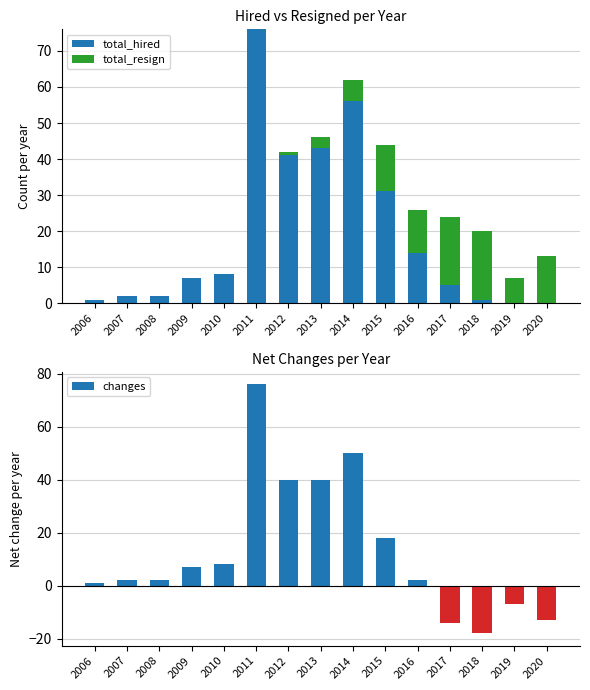

What is the difference between the maximum and minimum values in the total_resign series?

19